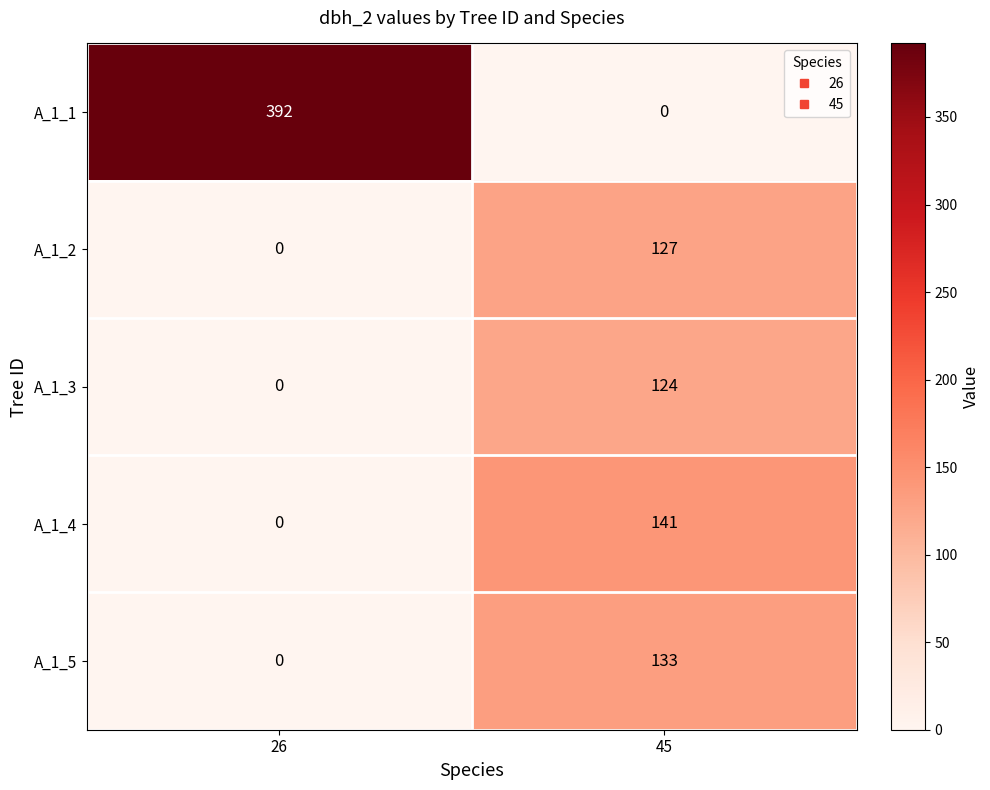

At which label does A_1_2 reach its peak?

45